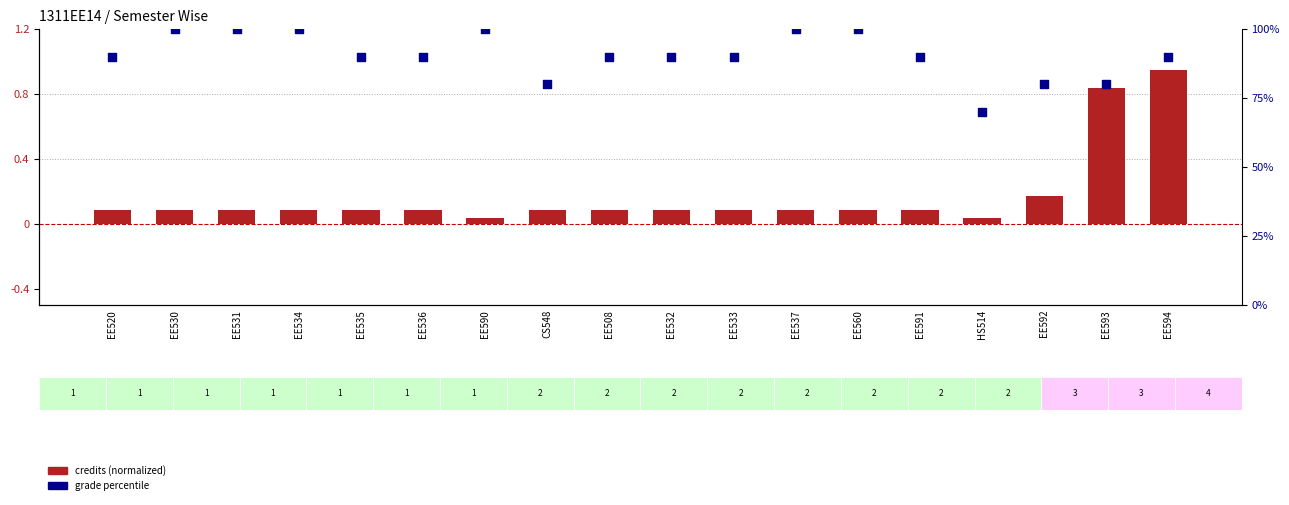

What are all the series names shown in the legend?

credits (normalized), grade percentile